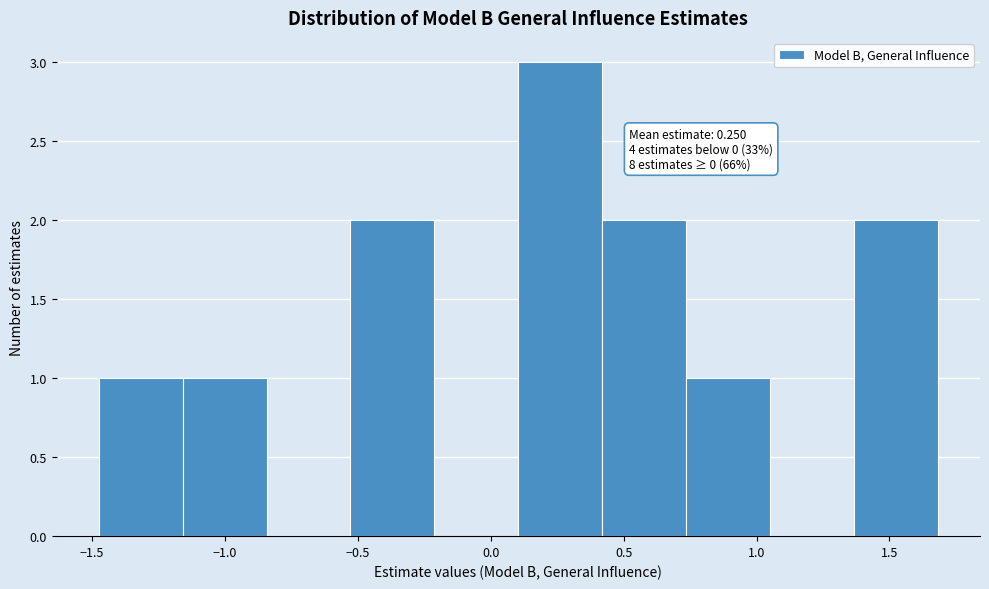

Over which range of the x-axis is the bar tallest?

0.10 to 0.40